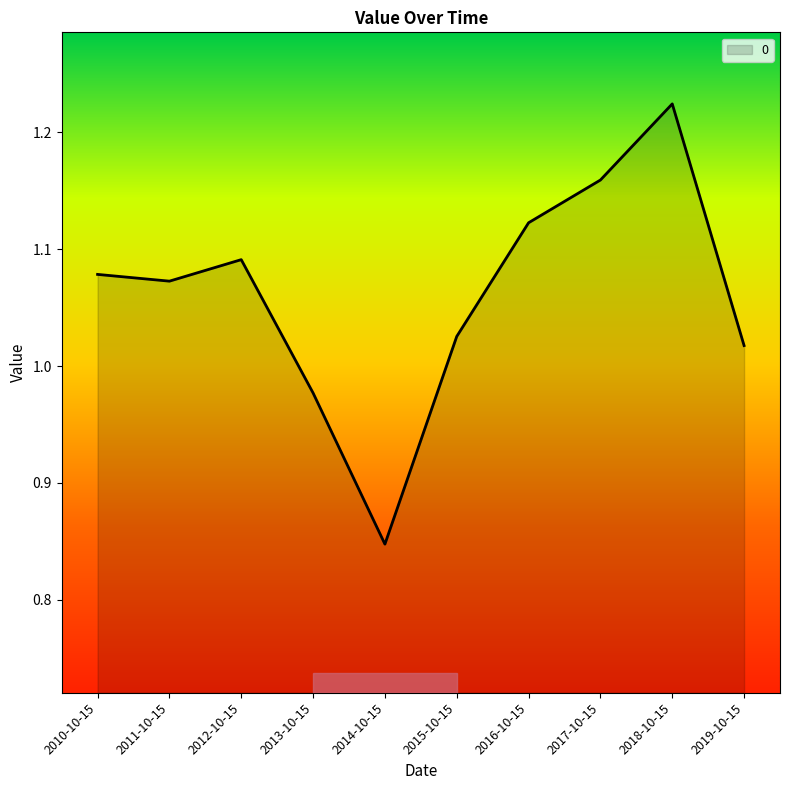

Rank the categories by value from lowest to highest.

2014-10-15, 2013-10-15, 2019-10-15, 2015-10-15, 2011-10-15, 2010-10-15, 2012-10-15, 2016-10-15, 2017-10-15, 2018-10-15